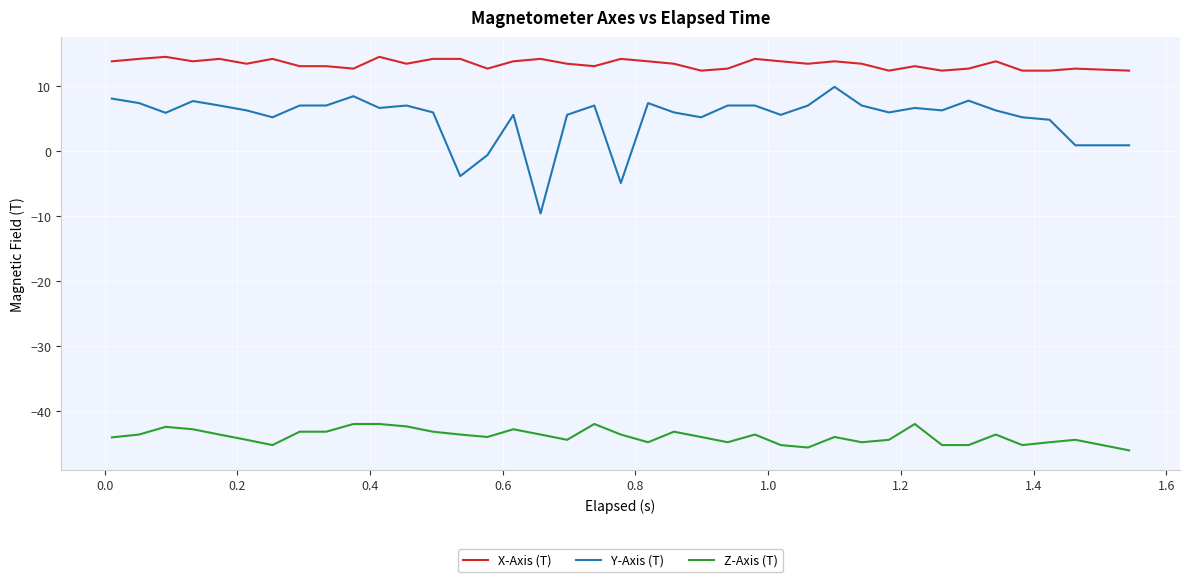

What is the difference between the maximum and minimum values in the X-Axis (T) series?

2.1